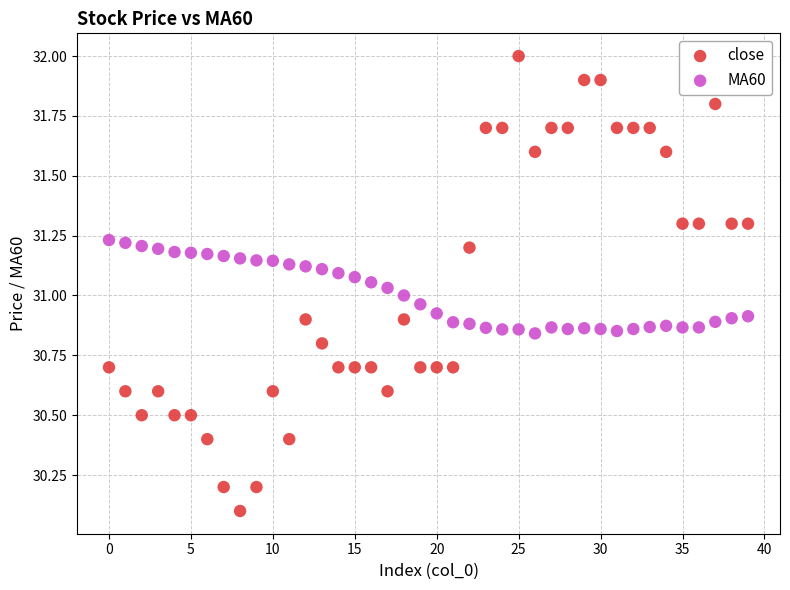

Which series contains the lowest Y value?

close